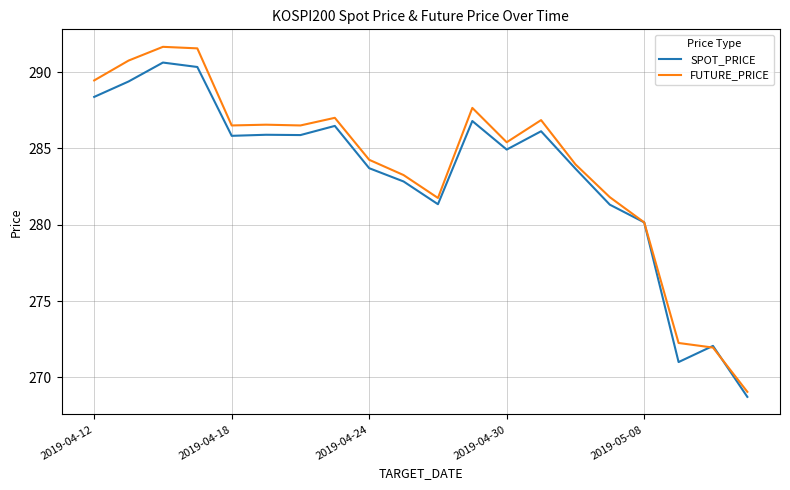

Which series has the largest range (max minus min)?

FUTURE_PRICE